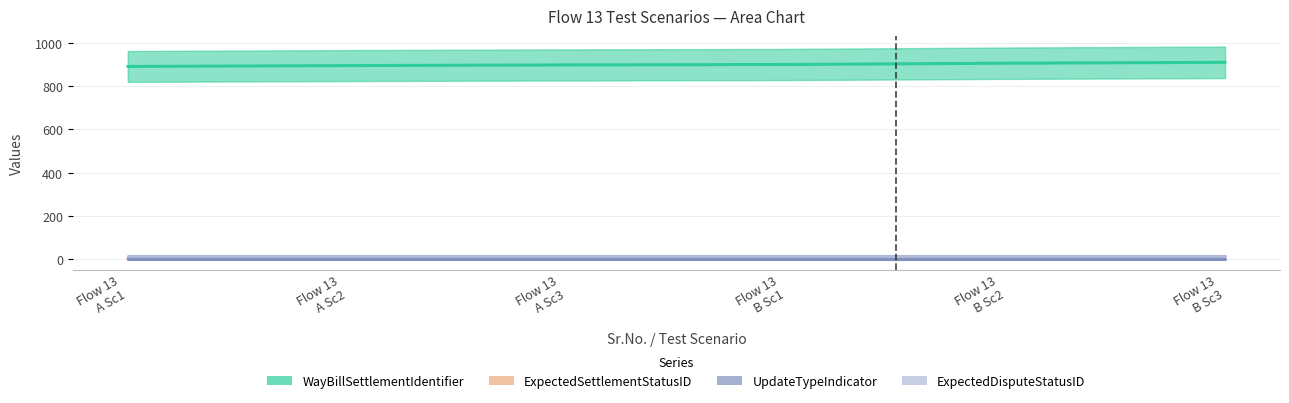

True or false: WayBillSettlementIdentifier and ExpectedSettlementStatusID intersect in this chart.

False